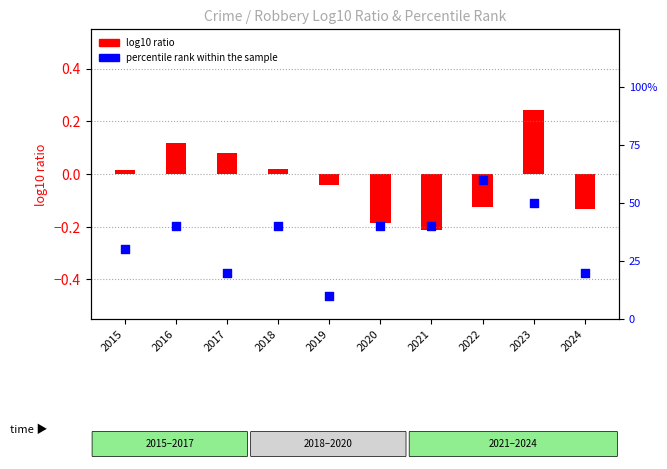

What is the ratio of the value at 2016 to the value at 2020?

1.0